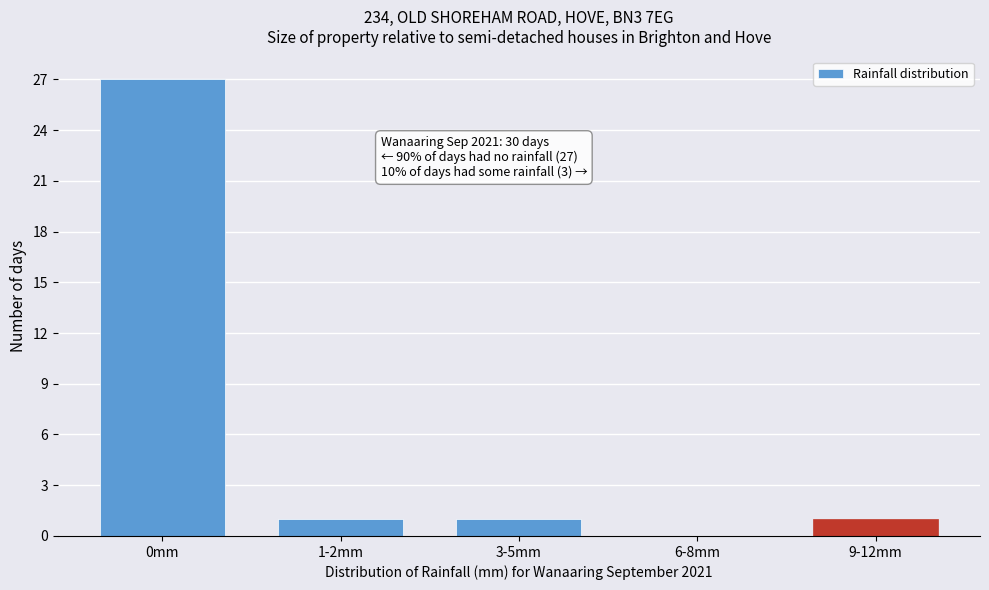

Reading left to right, list all the values displayed in this chart.

0mm=27	1-2mm=1	3-5mm=1	6-8mm=0	9-12mm=1